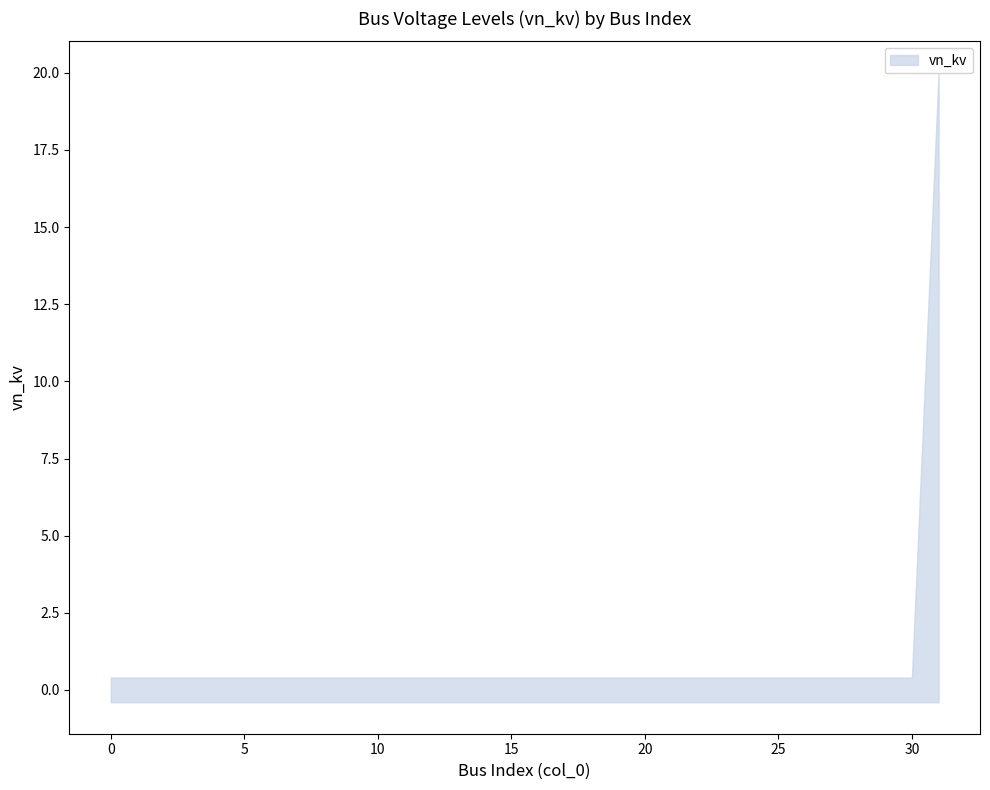

What is the total value across all series at 17?

0.8